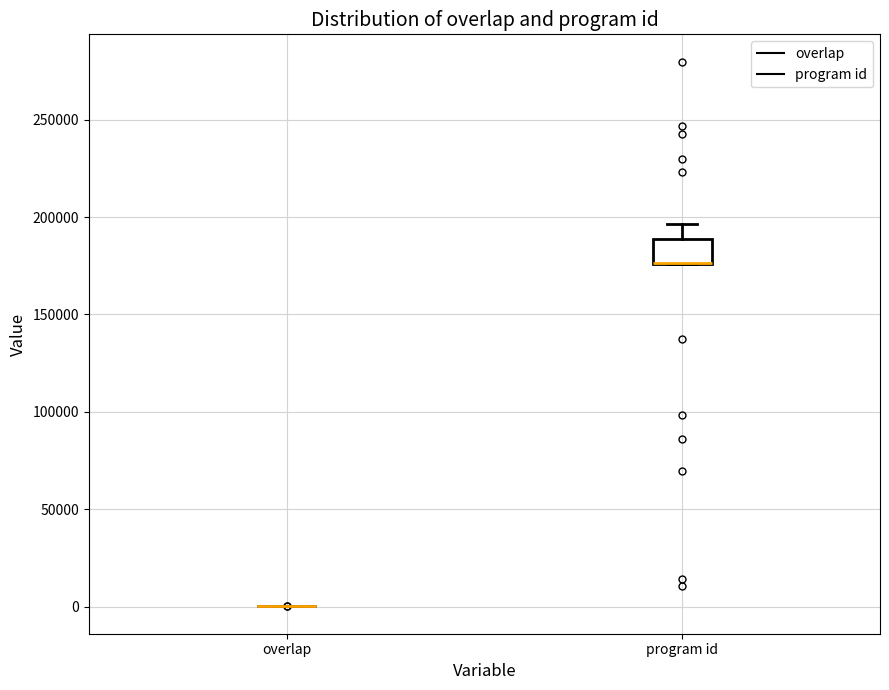

Which box is the tallest, from its lower edge to its upper edge?

program id